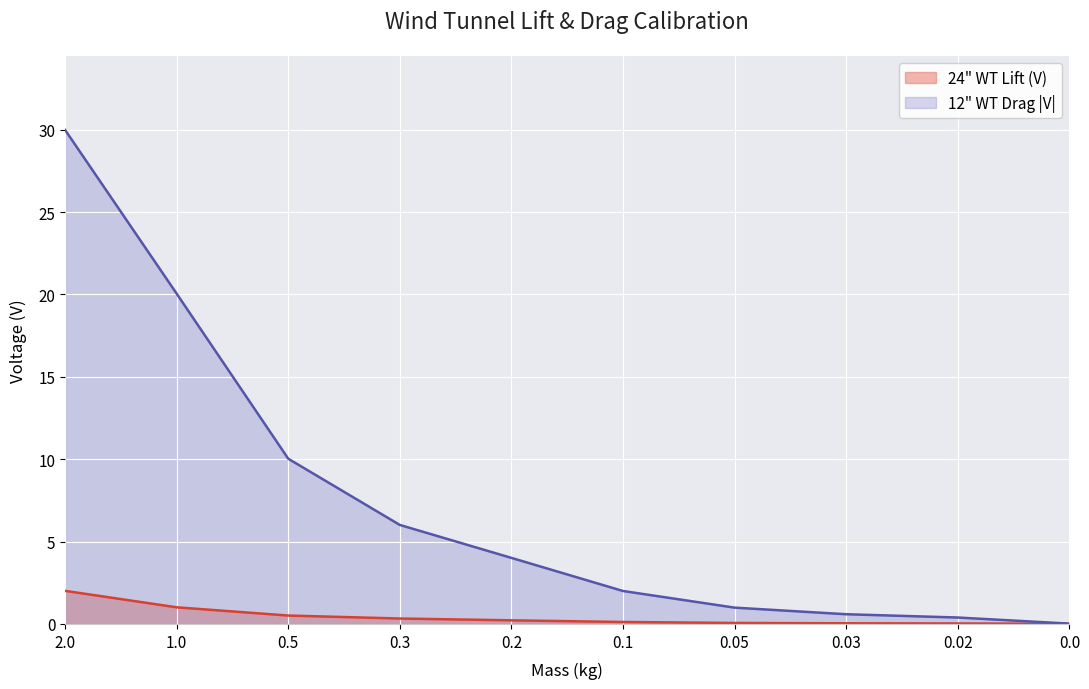

What is the difference between the highest and lowest values at 0.2?

3.8